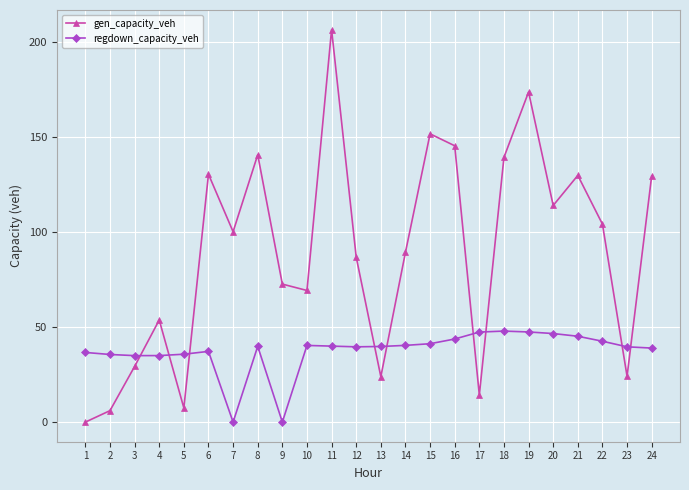

How many interior local valleys does the gen_capacity_veh series have?

7